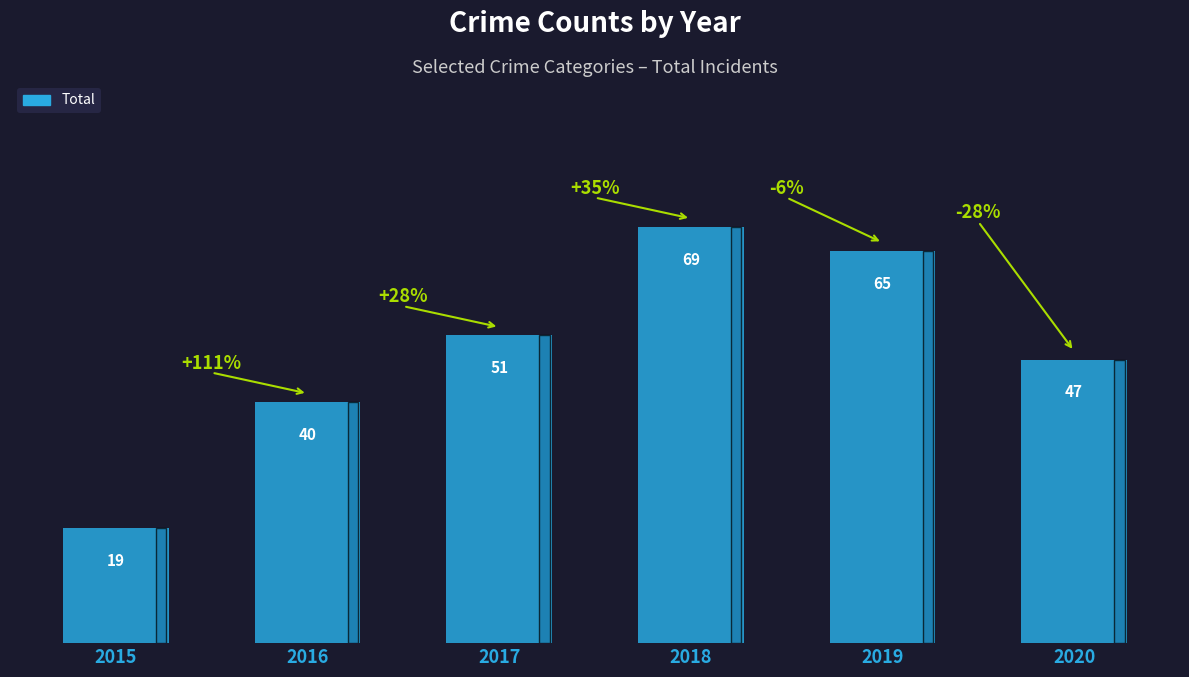

Rank the categories by value from highest to lowest.

2018, 2019, 2017, 2020, 2016, 2015